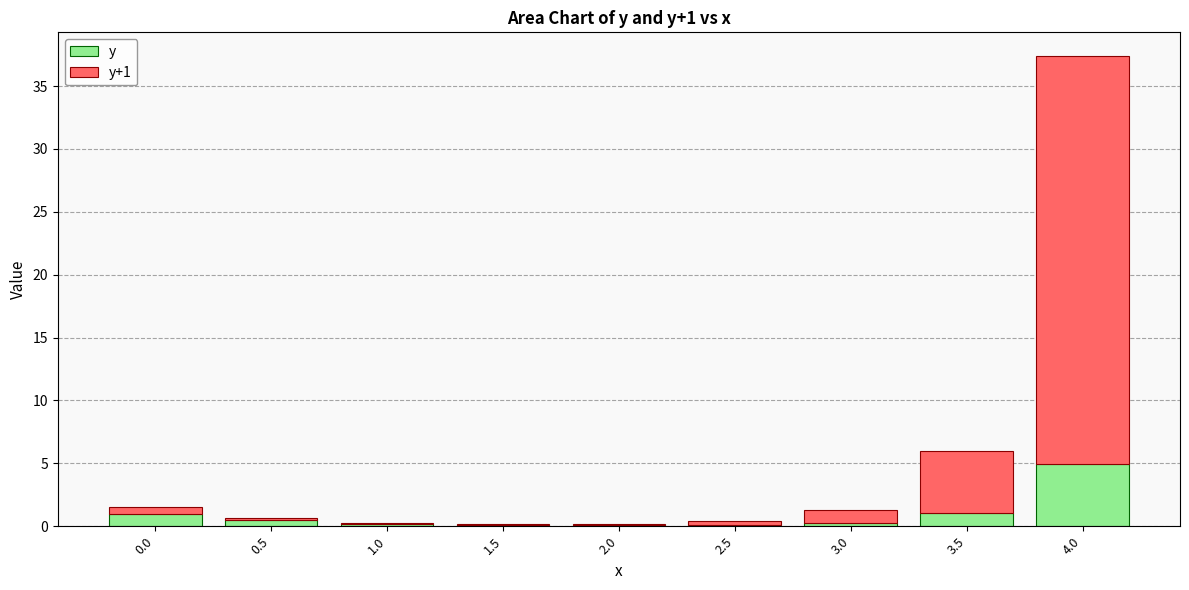

At which category is the sum across all series the highest?

4.0